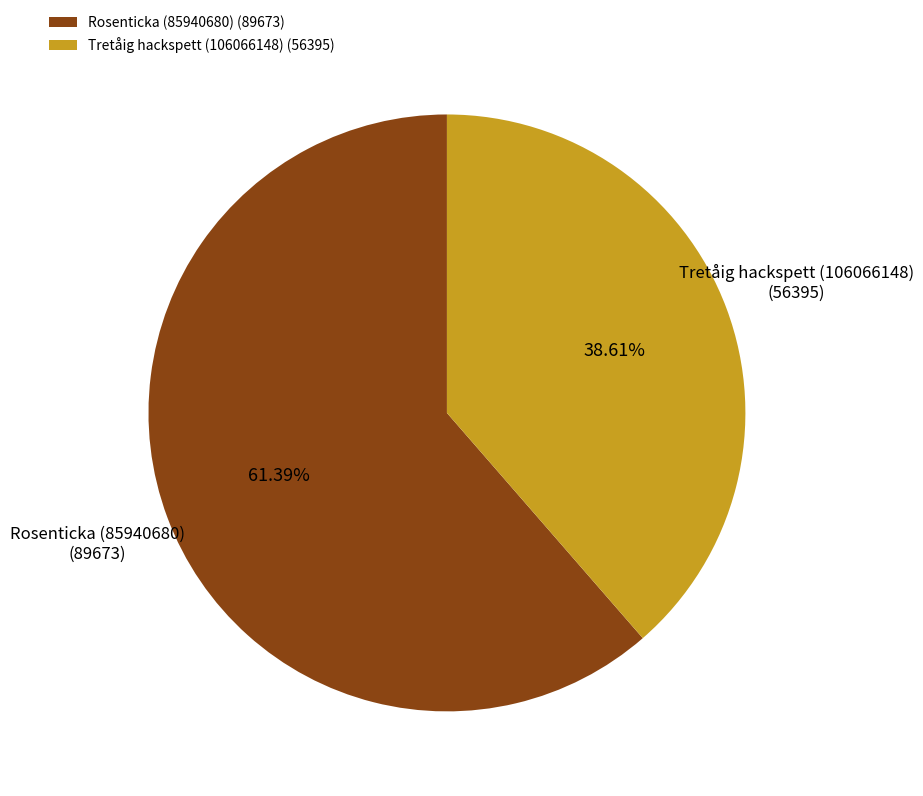

Count the number of slices in the pie.

2